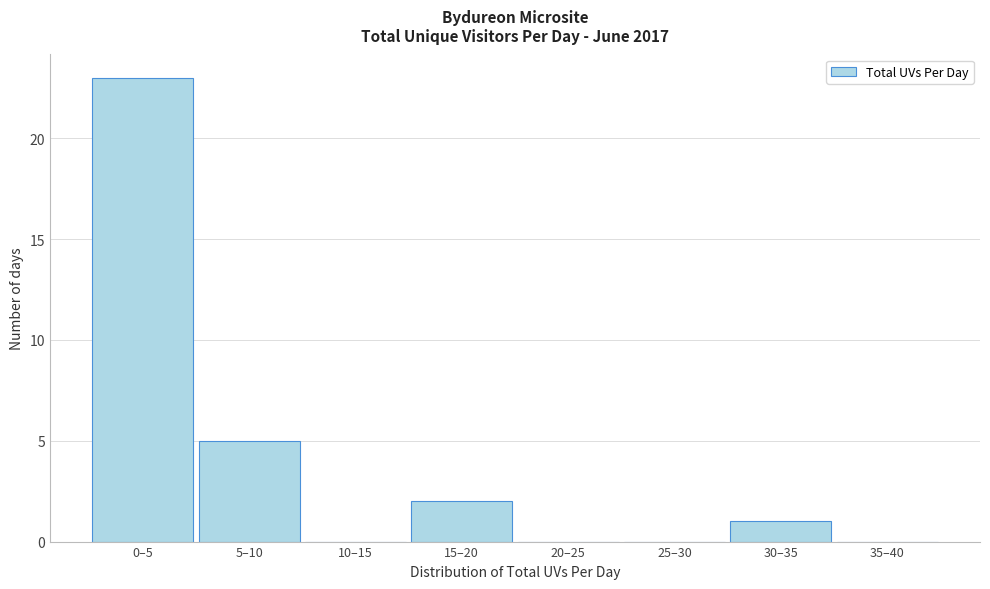

Reading left to right, list all the values displayed in this chart.

0–5=23	5–10=5	10–15=0	15–20=2	20–25=0	25–30=0	30–35=1	35–40=0